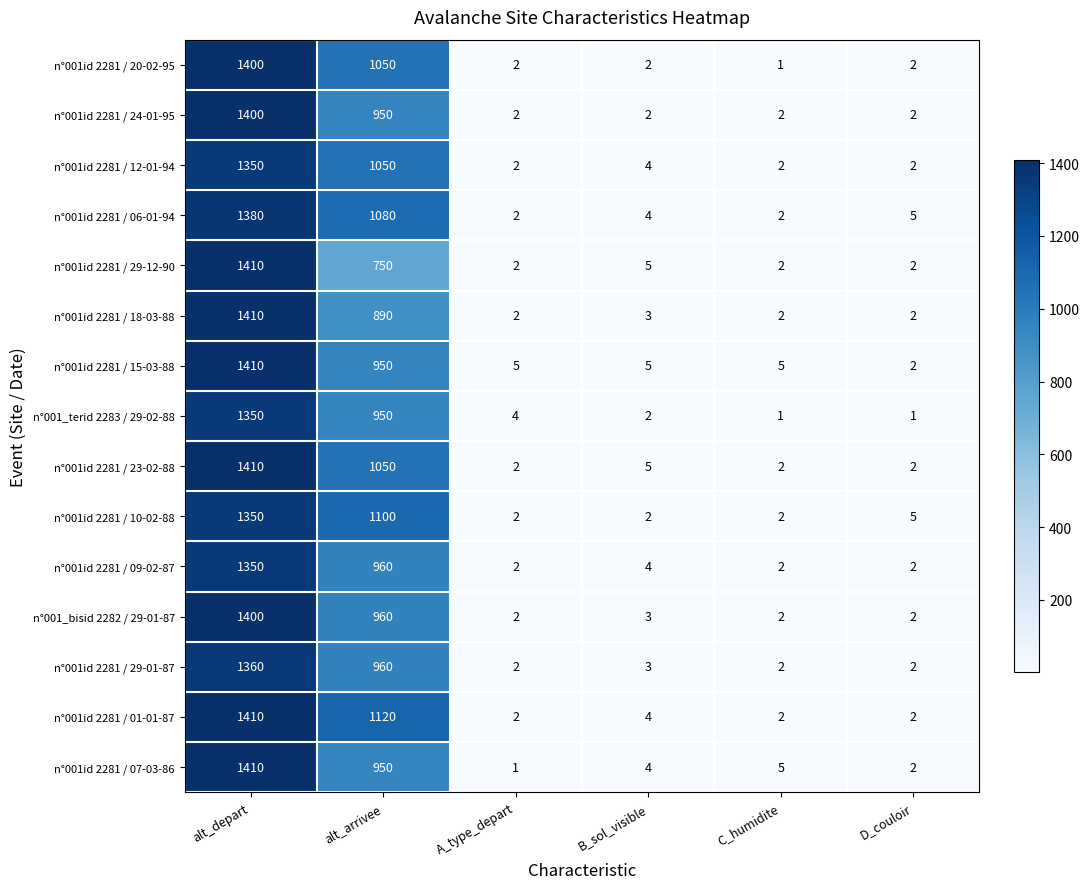

Count the number of categories in the chart.

6